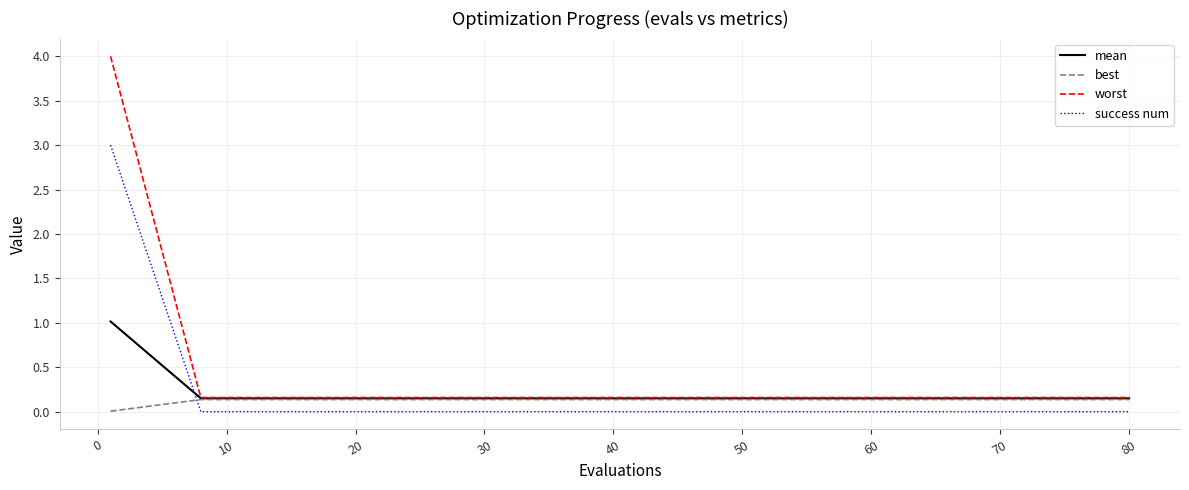

Which series has the largest range (max minus min)?

worst